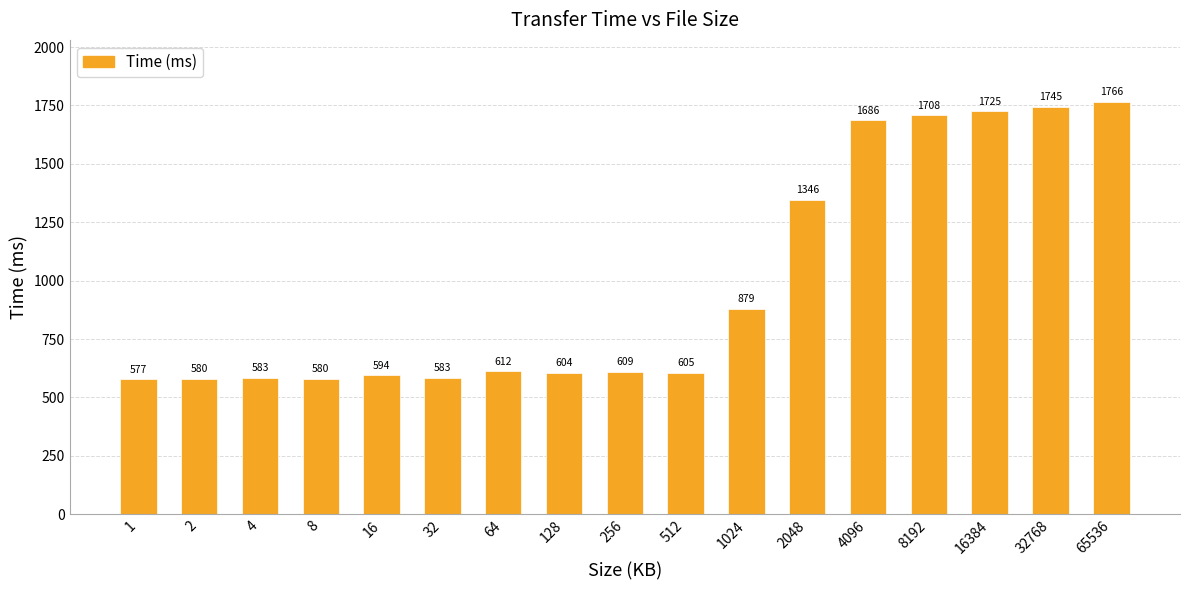

How many categories are shown in the chart?

17